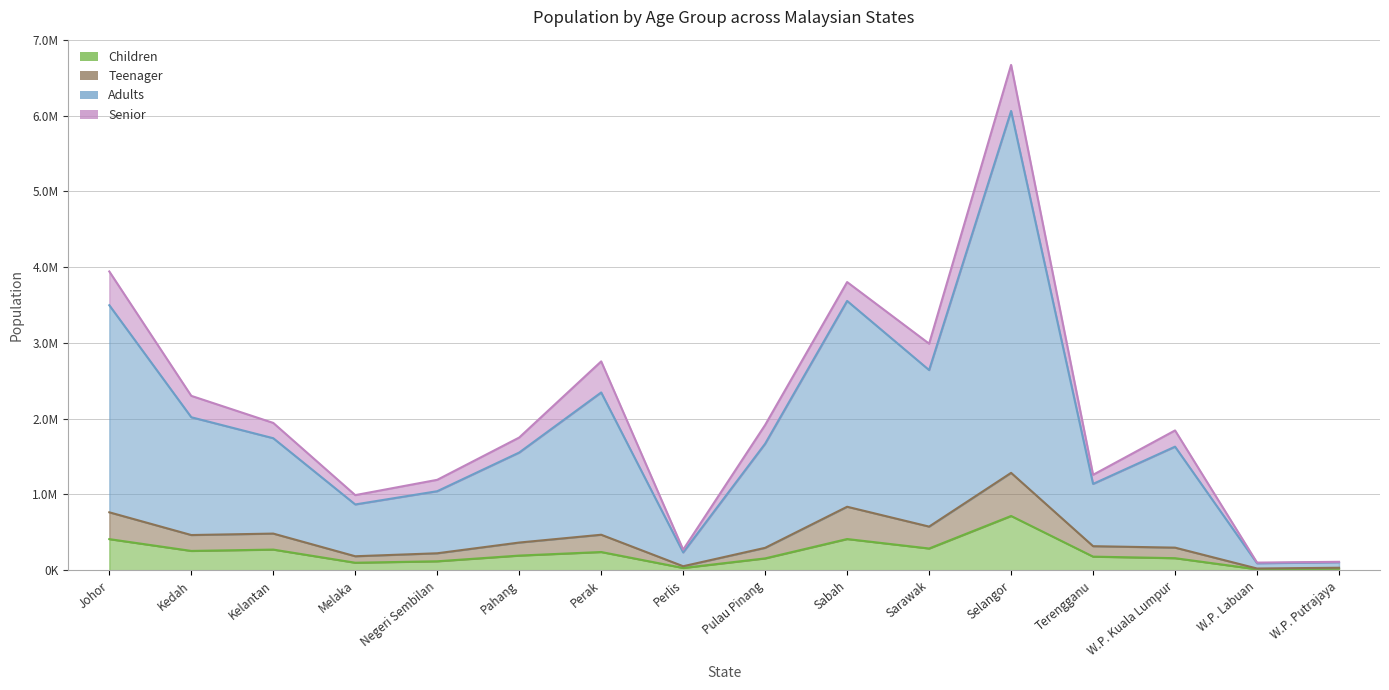

What is the label of the 16th point from the left?

W.P. Putrajaya